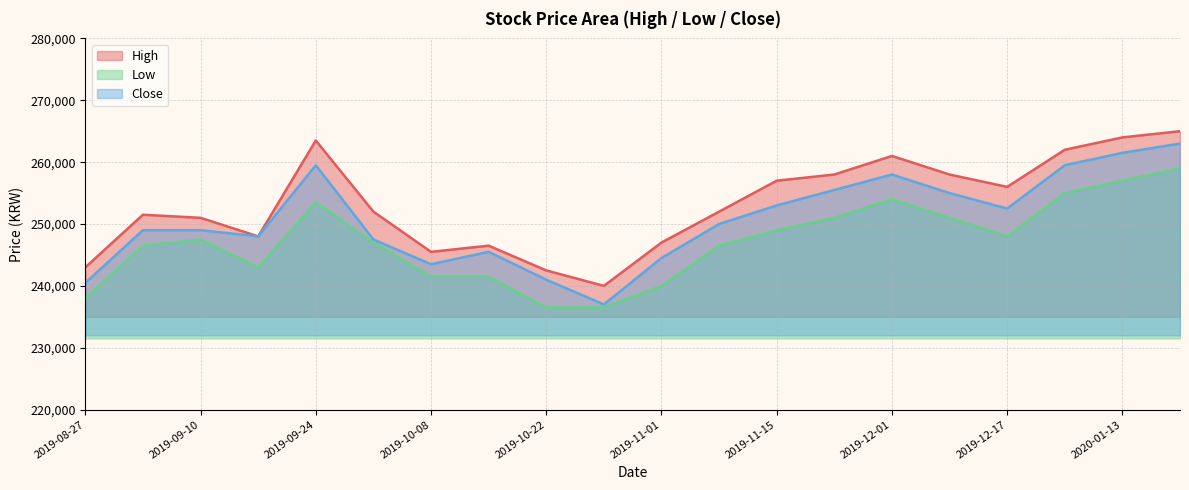

At which category does Low reach its first local peak?

2019-09-10